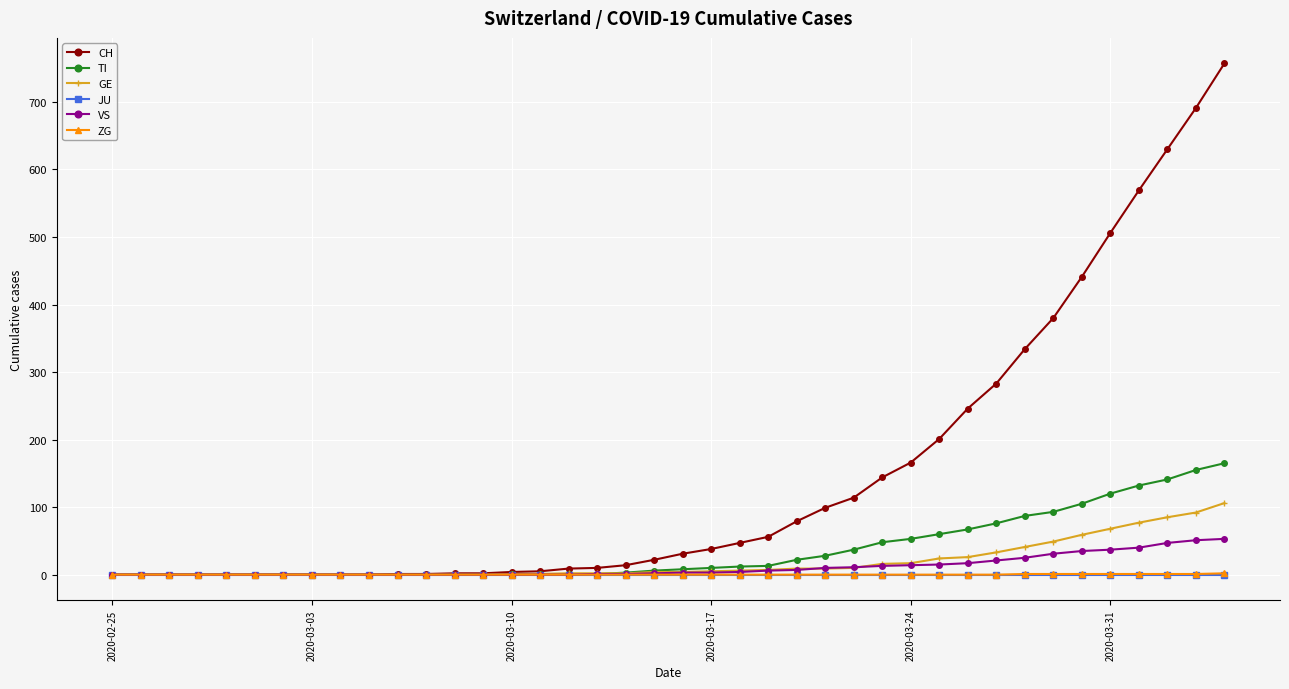

Which series has the largest range (max minus min)?

CH